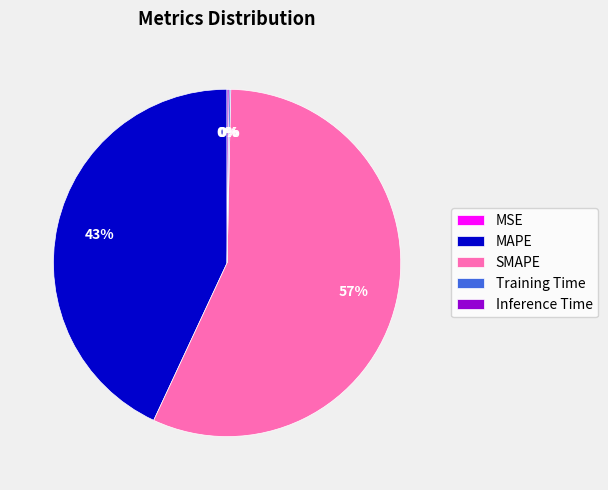

To the nearest percent, what is the difference between the MAPE and SMAPE slice percentages?

14%